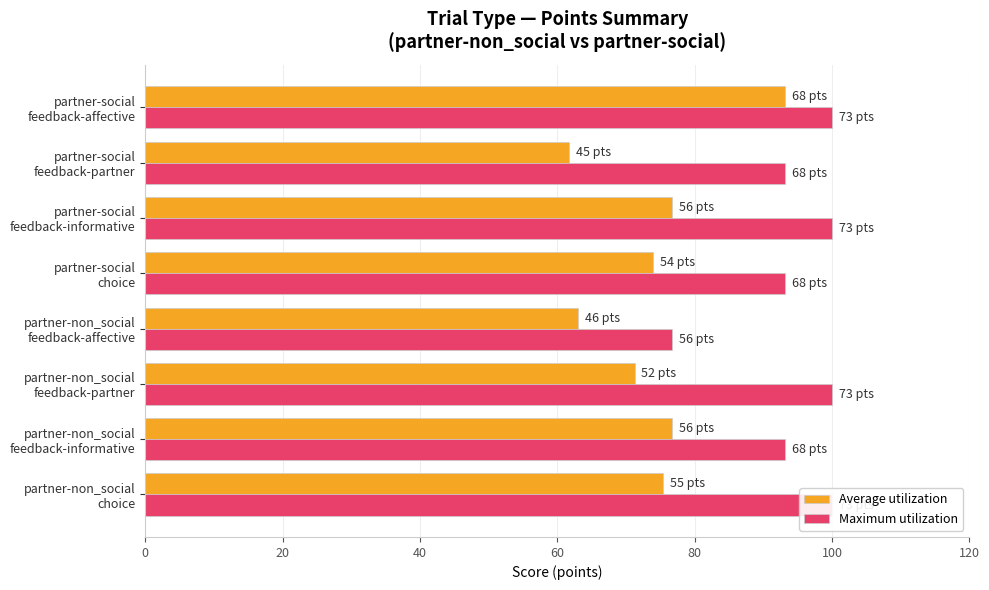

Which series has the largest range (max minus min)?

Average utilization